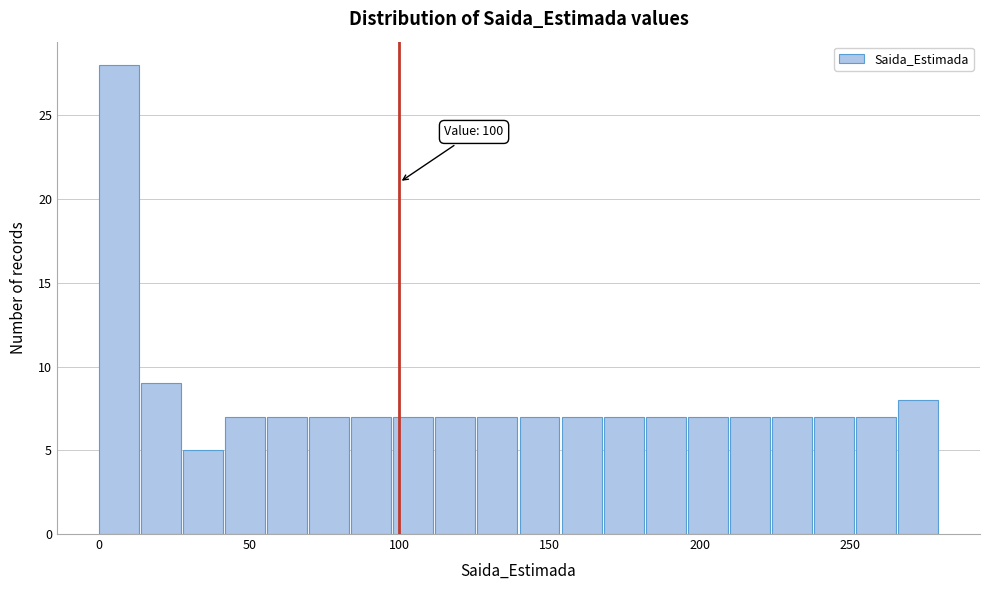

Around what value on the x-axis is the tallest bar? Give the approximate position of its centre, as read against the axis.

5